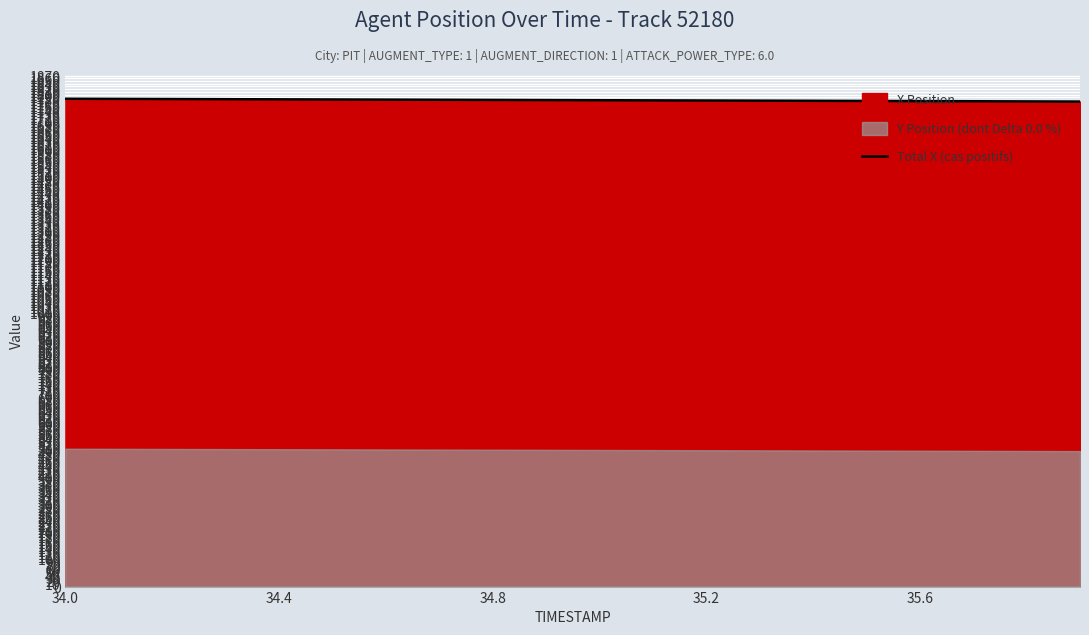

What is the difference between the maximum and minimum values?

10.3